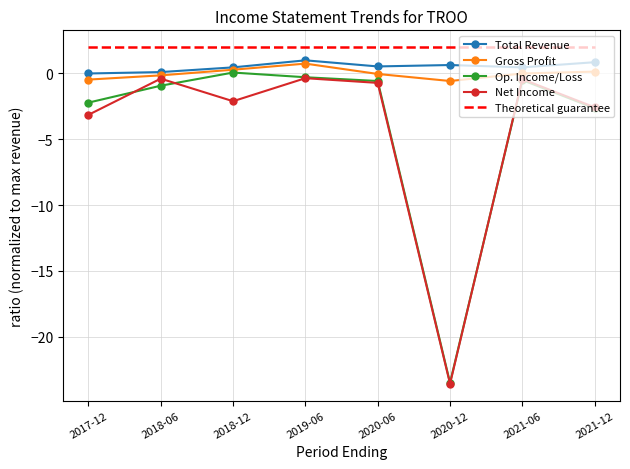

Rank the series by their maximum value, from highest to lowest.

Theoretical guarantee, Total Revenue, Gross Profit, Op. Income/Loss, Net Income